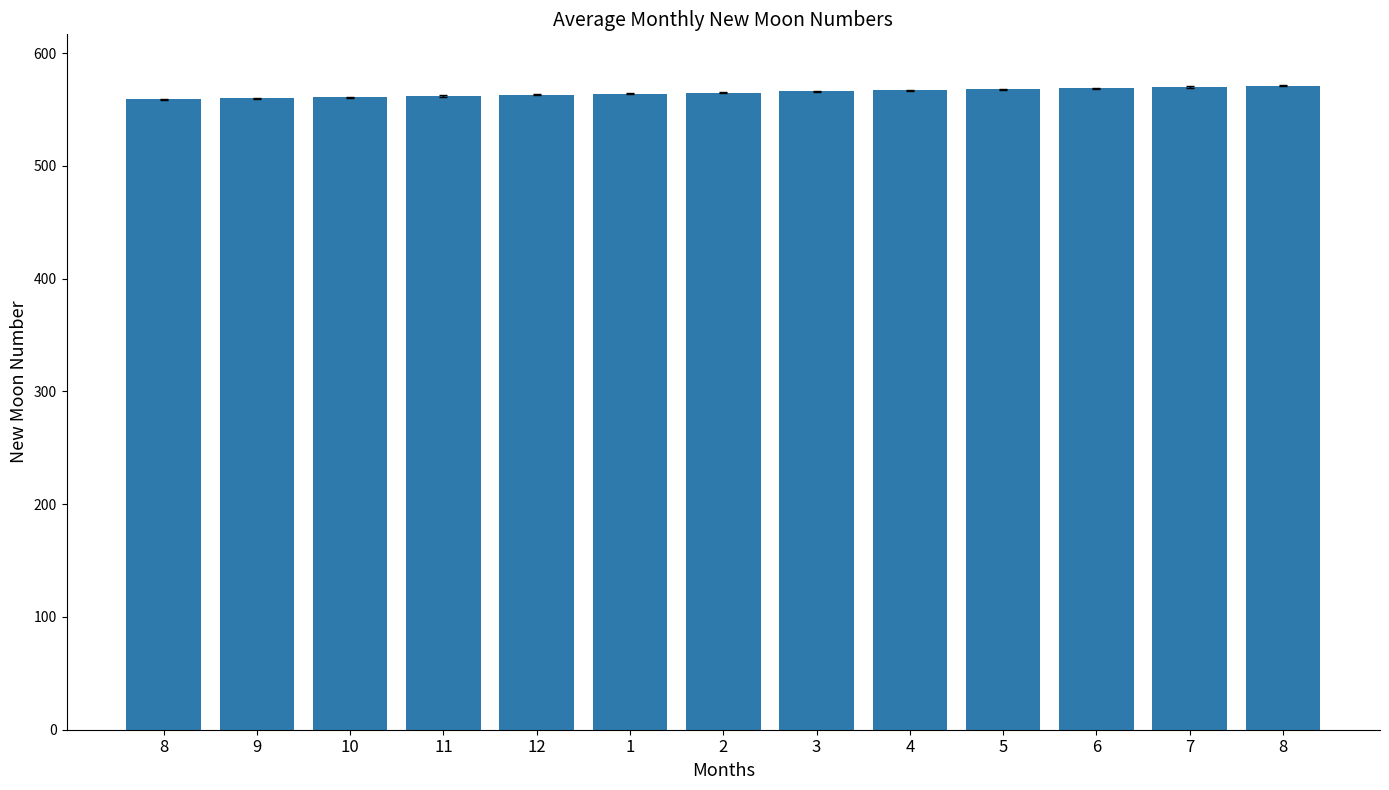

Are the bars grouped side by side (vs. stacked)?

No